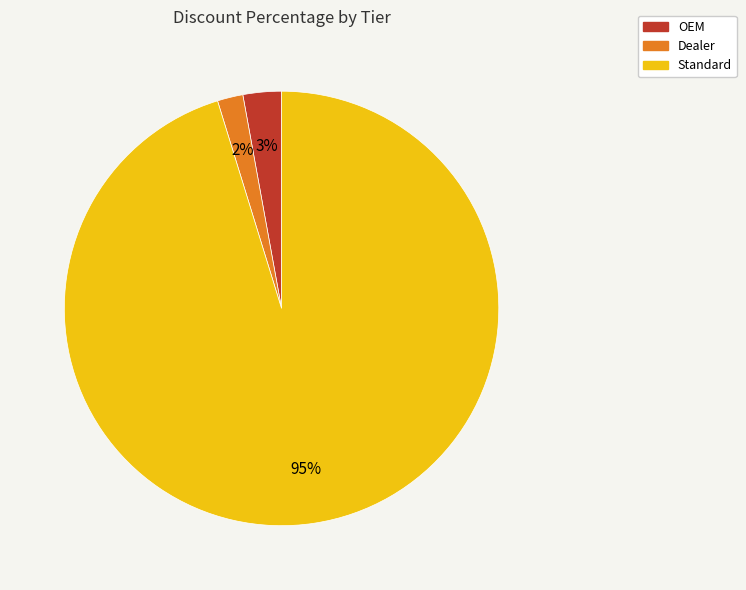

What percentage is the OEM slice, to the nearest percent?

3%